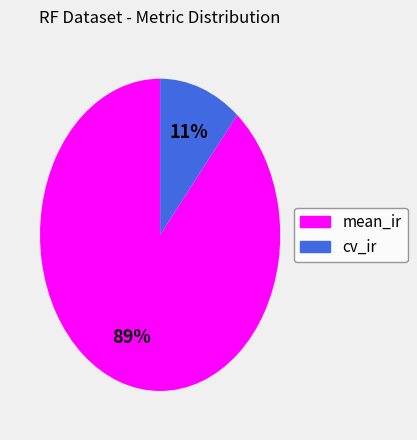

Is it true that mean_ir is 99% of the pie?

False